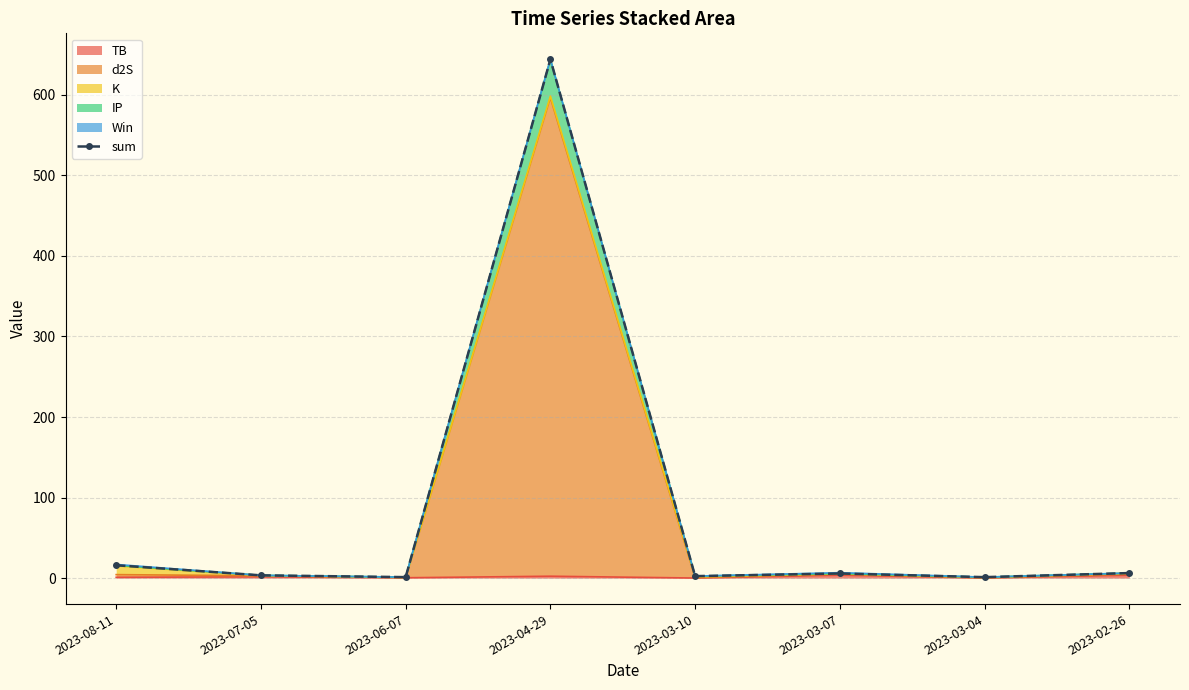

What is the difference between the second highest and minimum values?

14.8